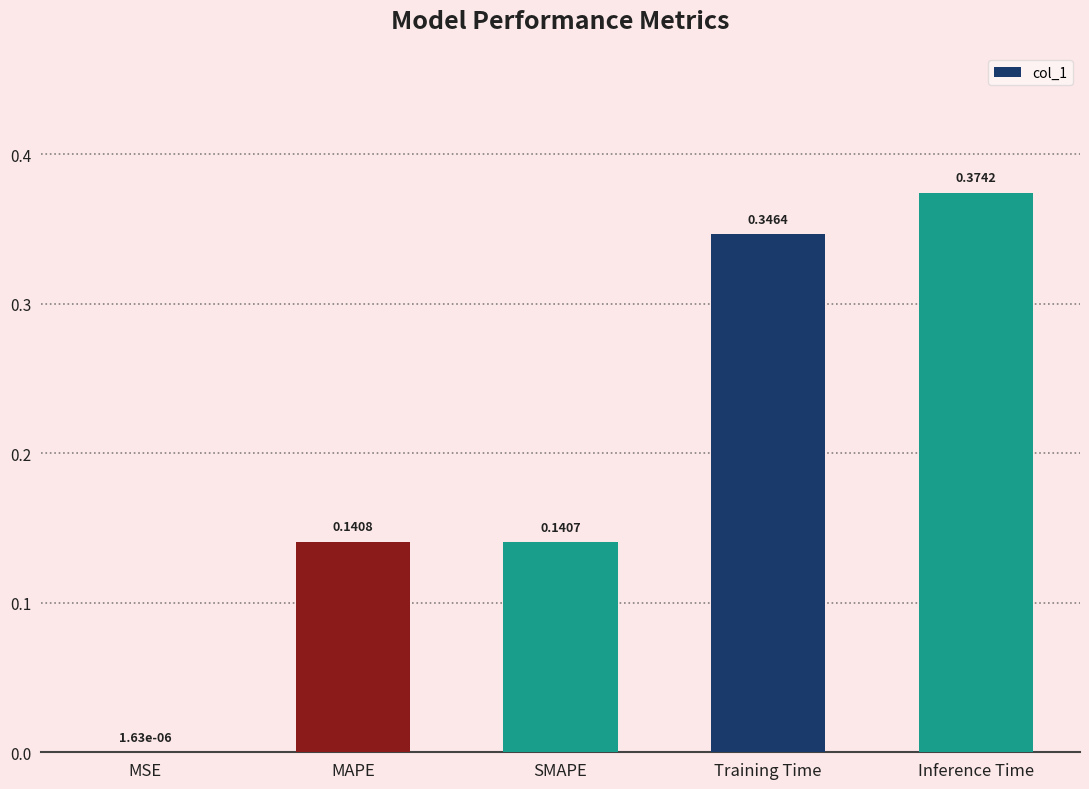

How many data points does each series have?

5